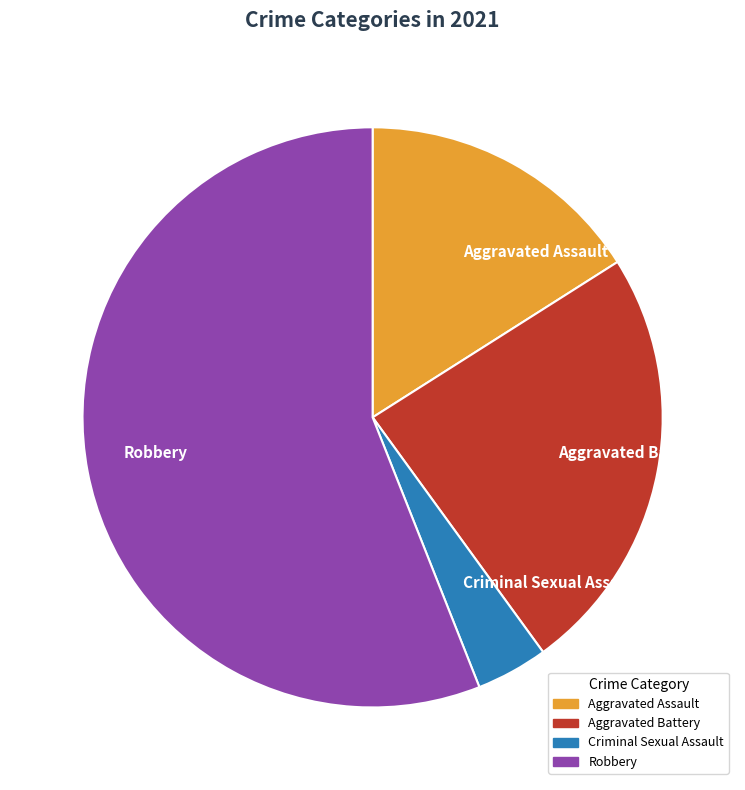

Is there a majority slice in this chart?

Yes